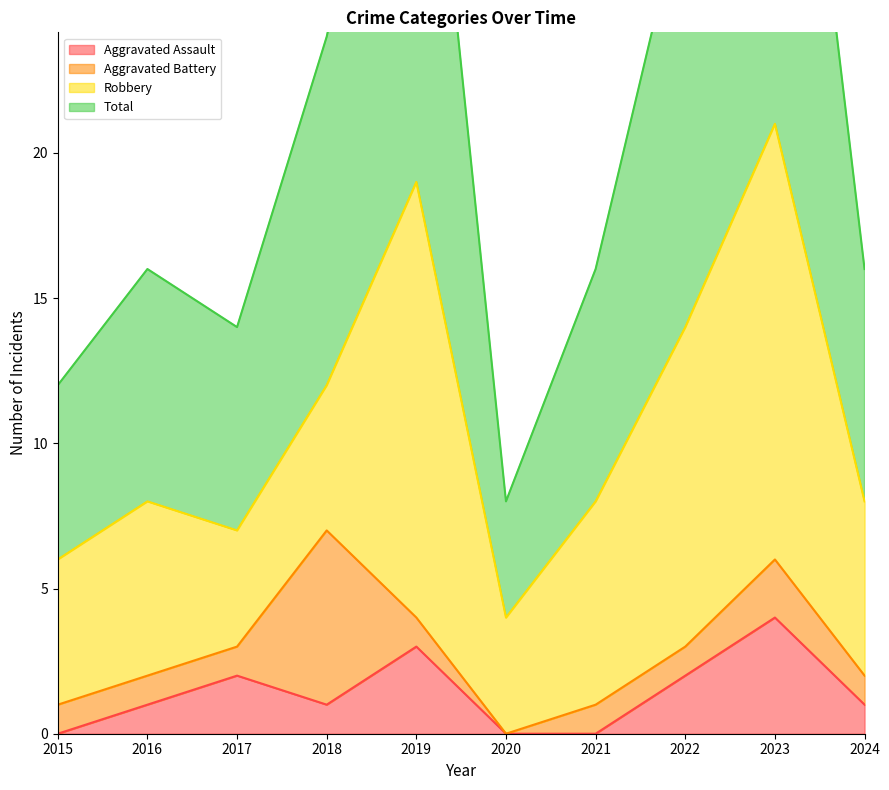

Is the value of Total at 2015 greater than the value of Aggravated Assault at 2020?

Yes